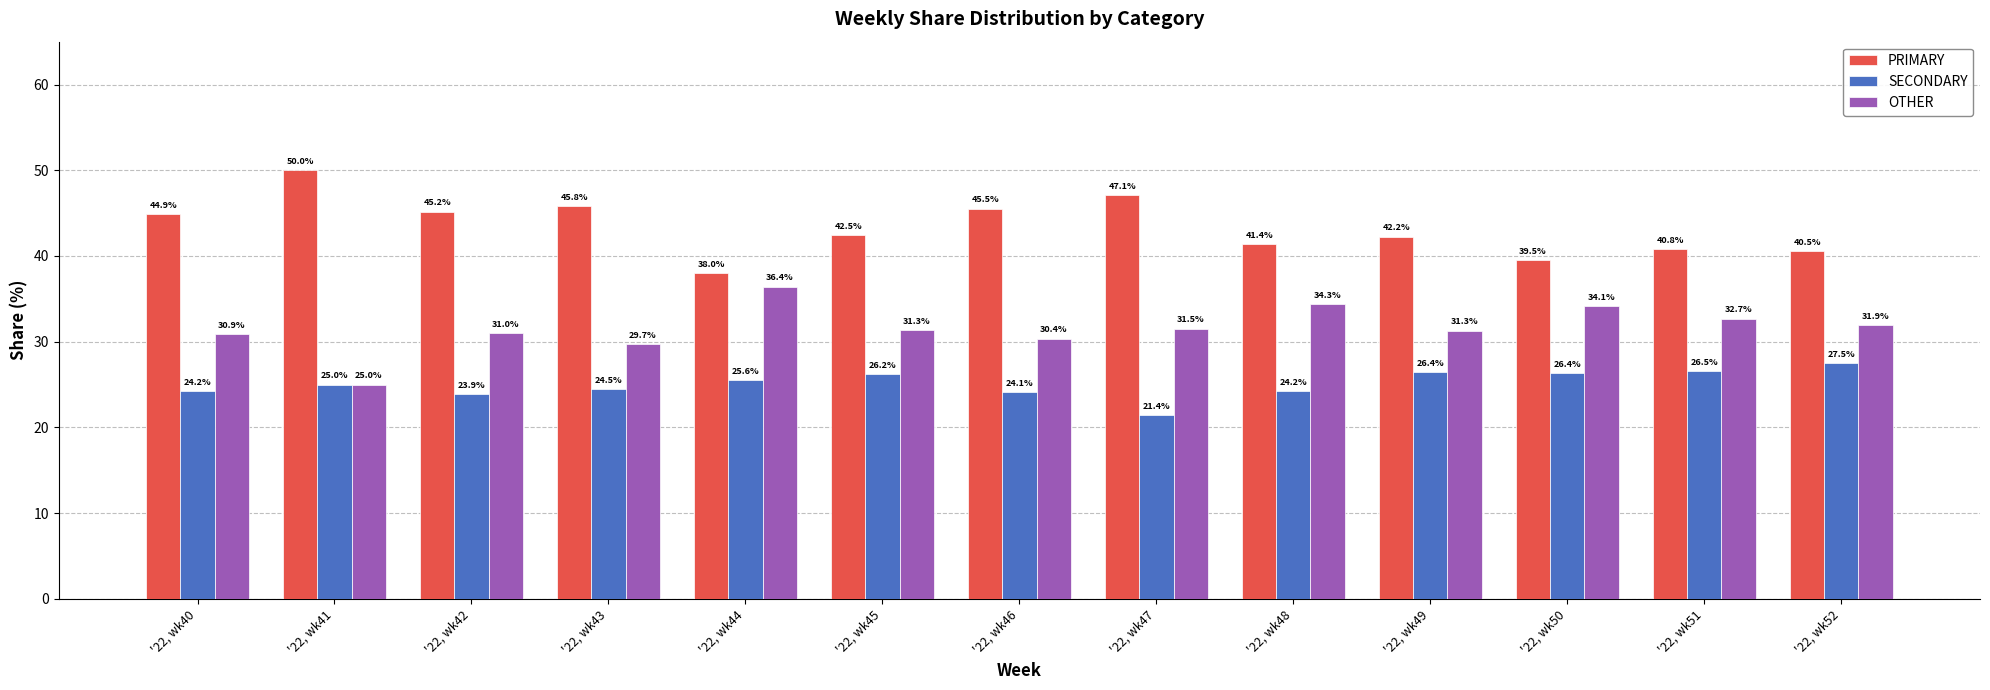

Which series changed the most between '22, wk44 and '22, wk46?

PRIMARY